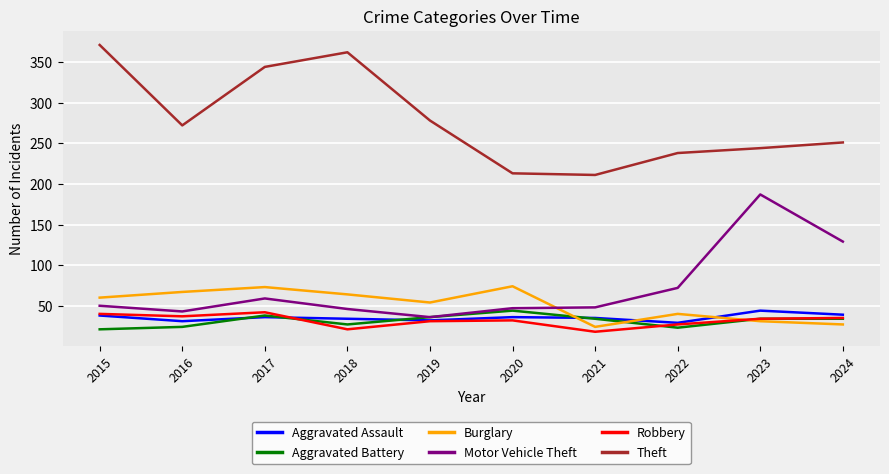

Where is Burglary nearest to the value 49?

2019